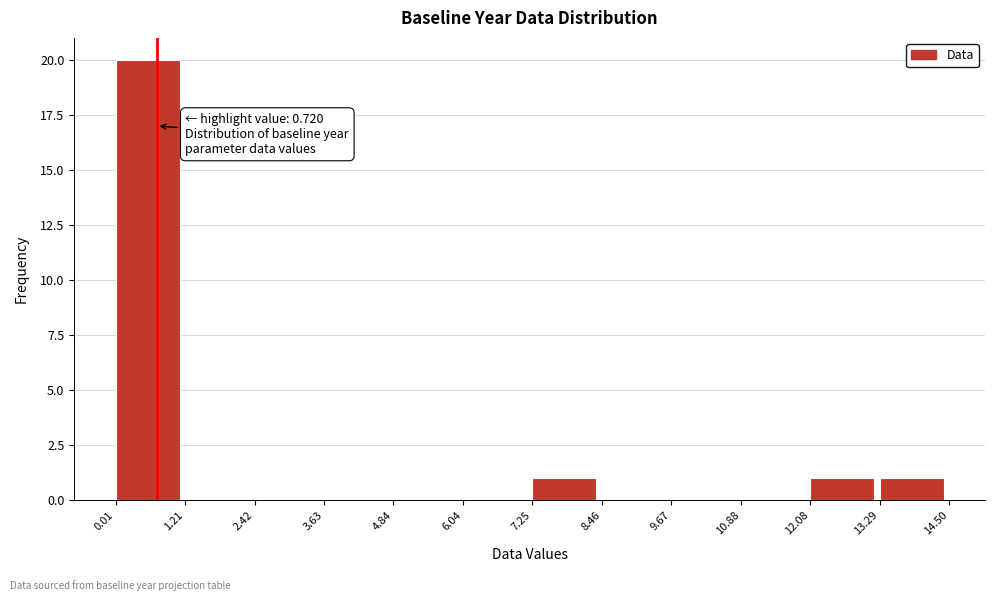

Which range on the x-axis has the tallest bar?

0.01 to 1.21